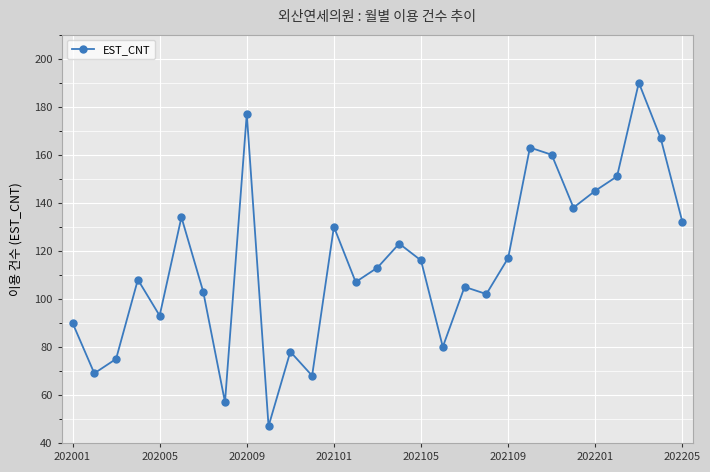

What is the minimum value shown in the chart?

47